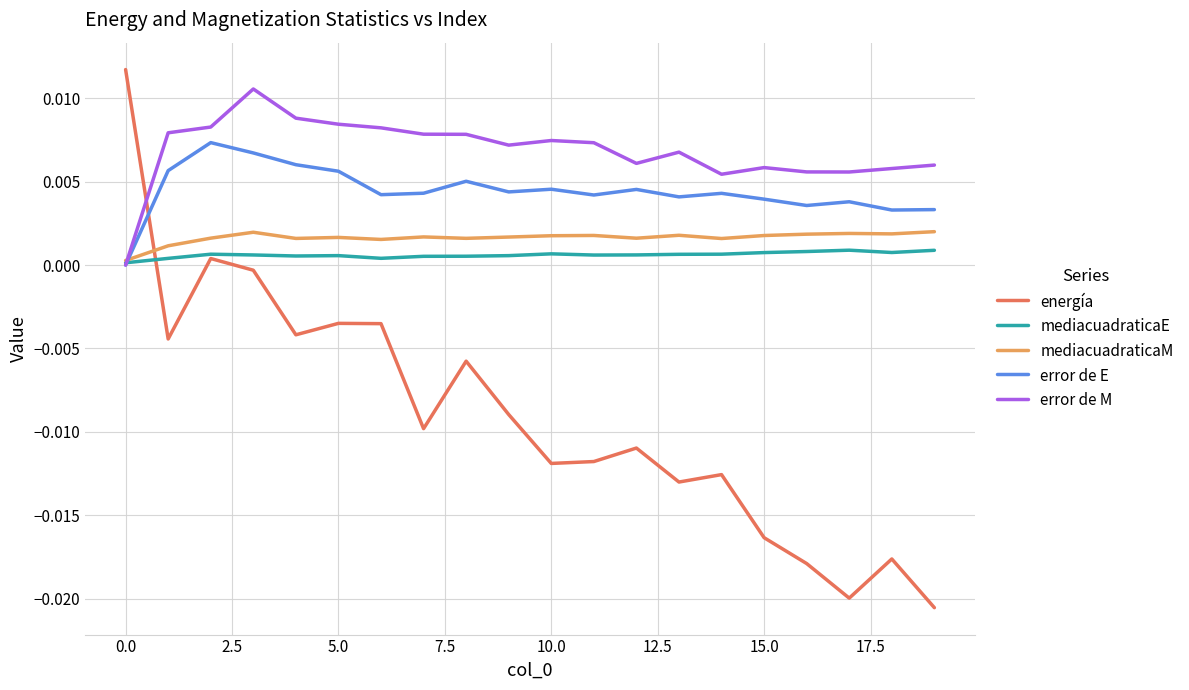

Which series has the largest total across all categories?

error de M